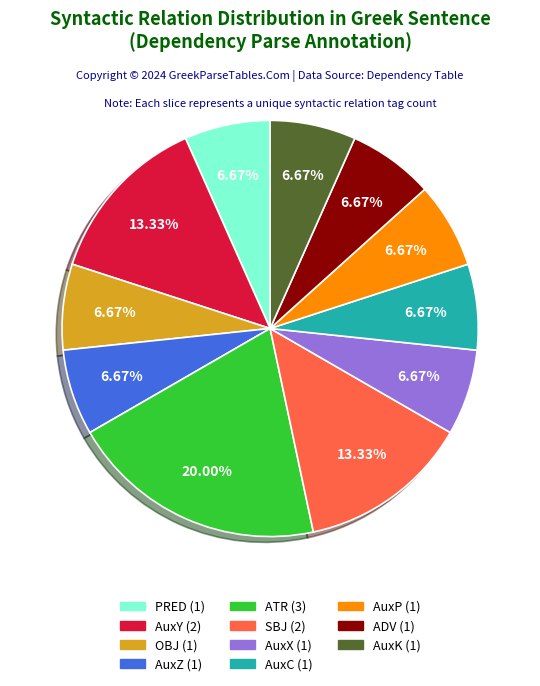

What is the largest slice in the pie chart?

ATR